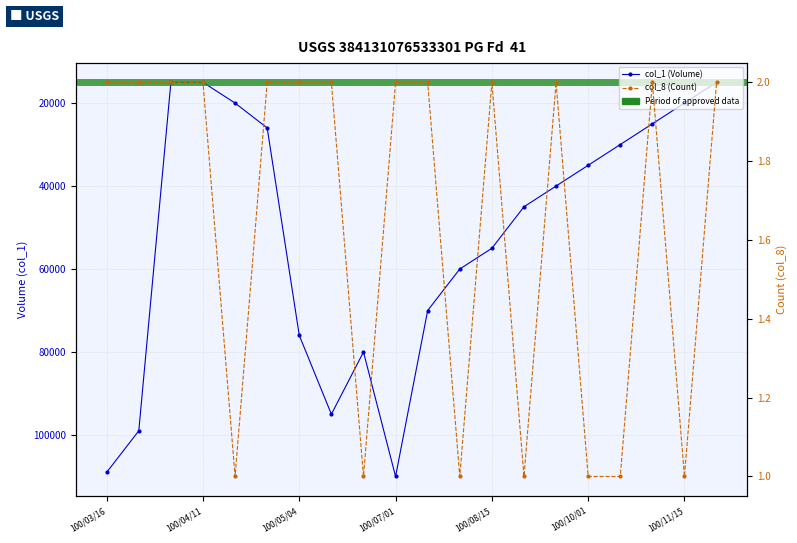

Where does the col_1 (Volume) series first go above 45000?

100/03/16